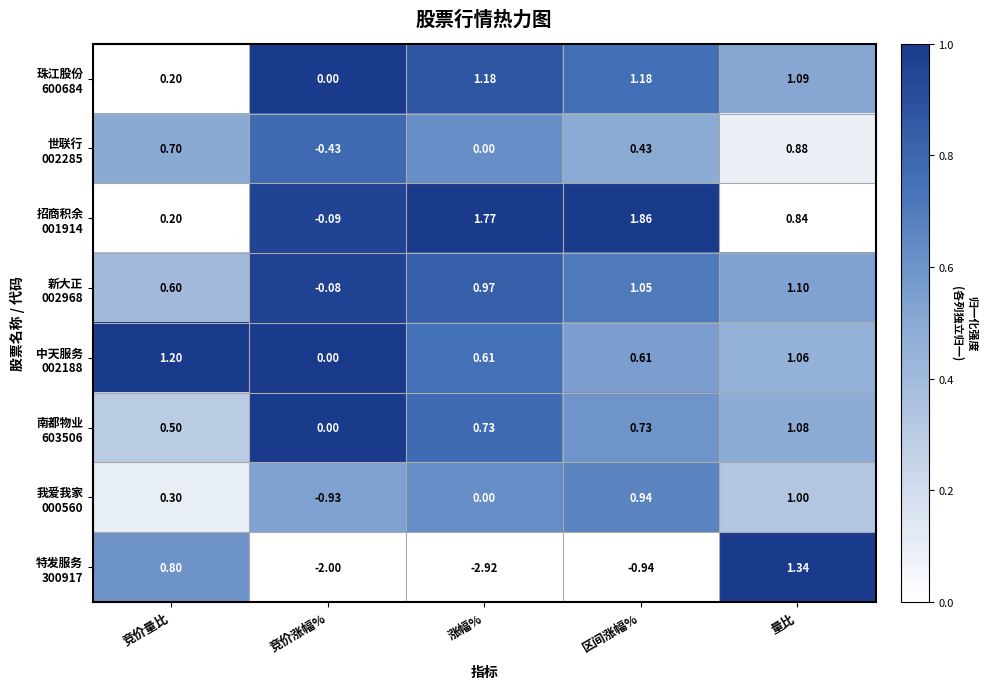

Which label corresponds to the smallest value in the chart?

涨幅%